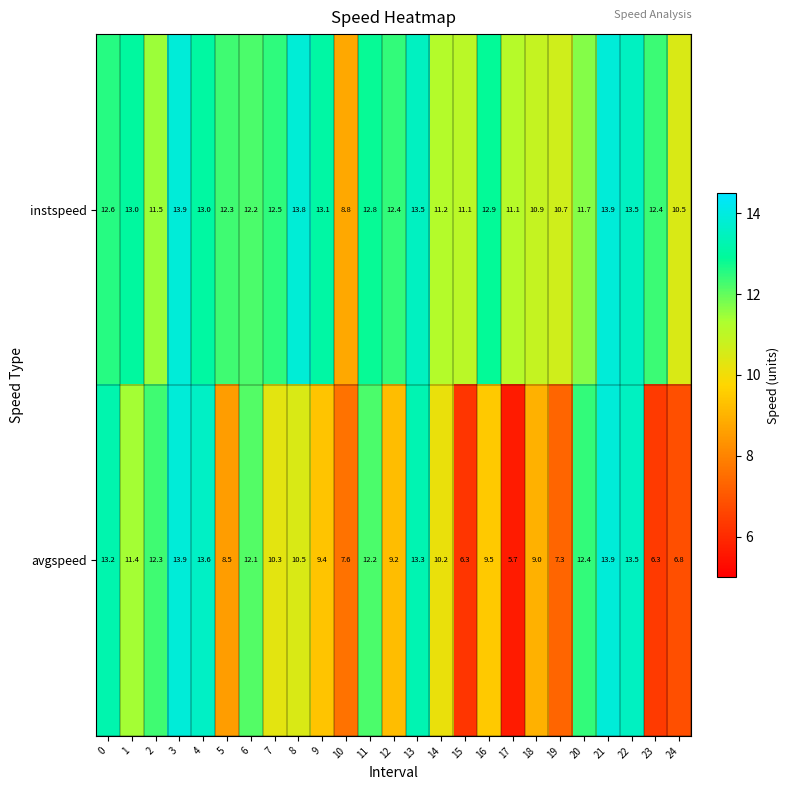

Is it true that avgspeed equals 21.0 at 2?

False